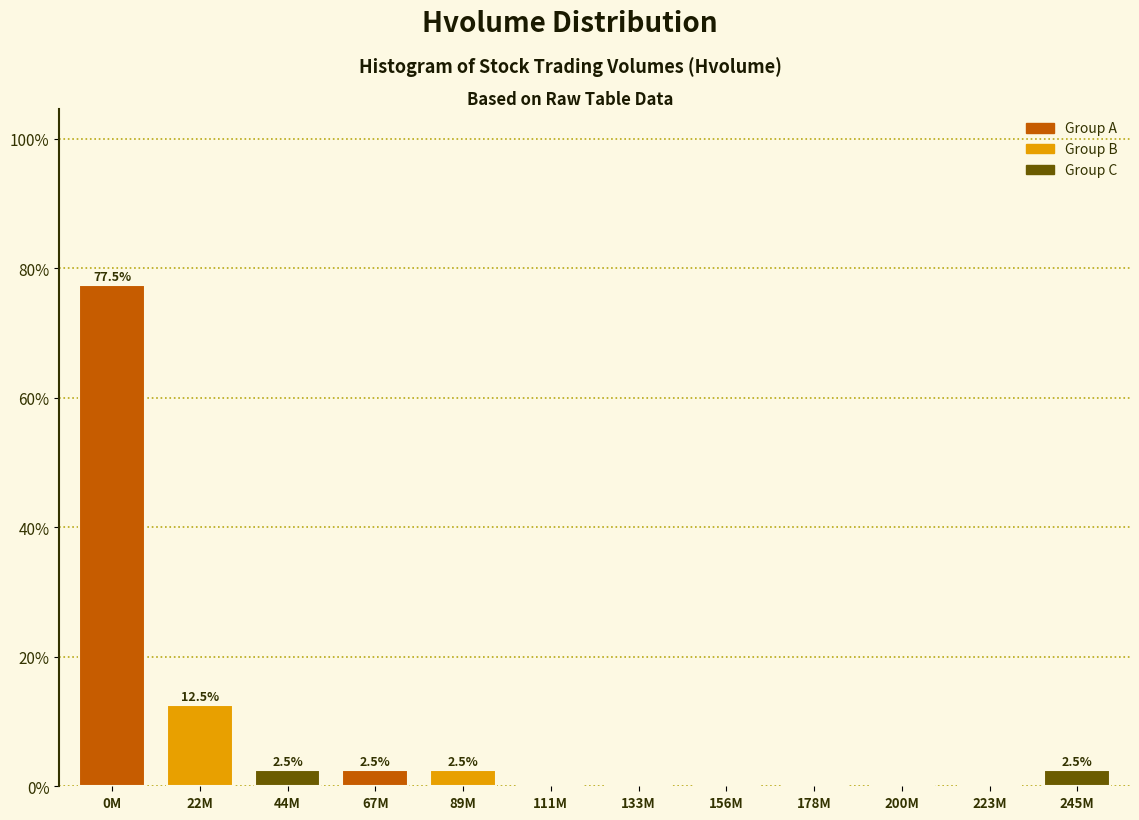

Which has a higher value, 223M or 67M?

67M